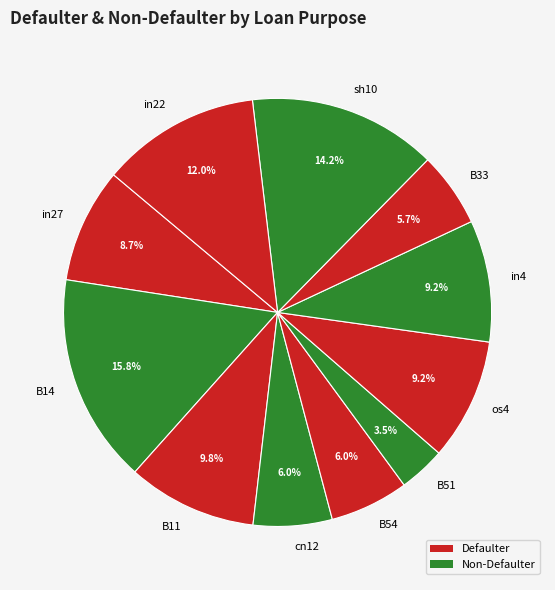

Is there a majority slice in this chart?

No